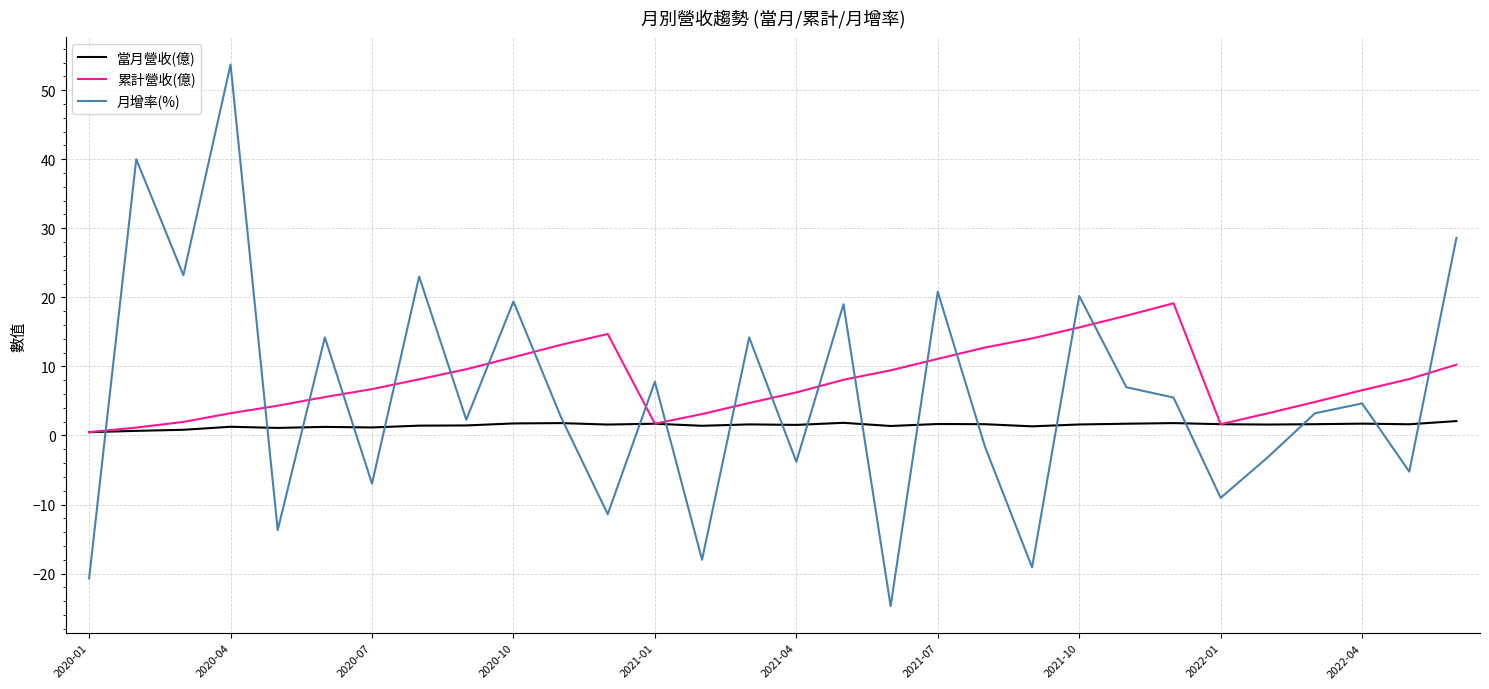

What is the greatest value displayed?

53.7